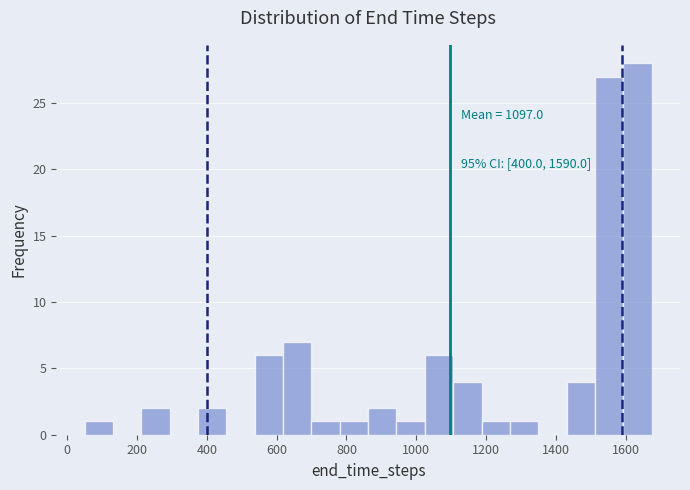

Over which range of the x-axis is the bar tallest?

1600 to 1680